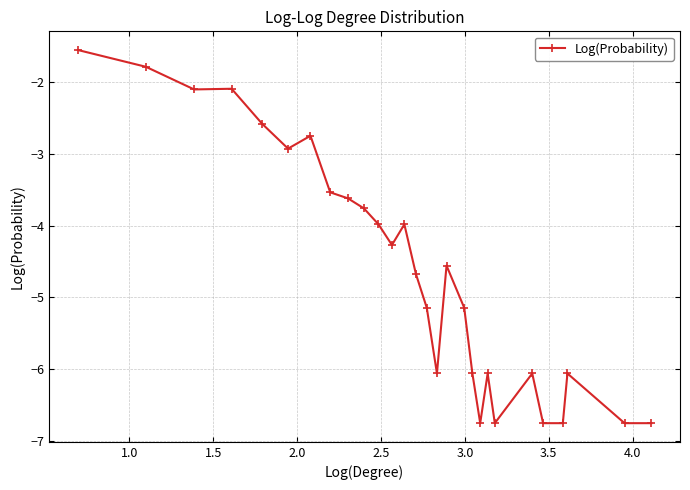

What is the average value?

-4.6